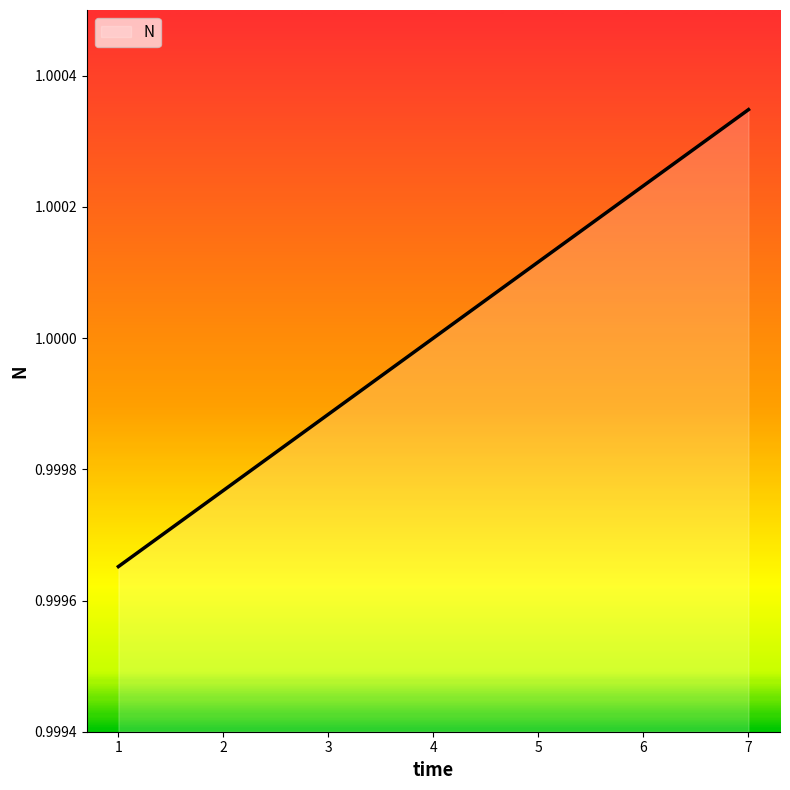

How many lines are shown in the chart?

1